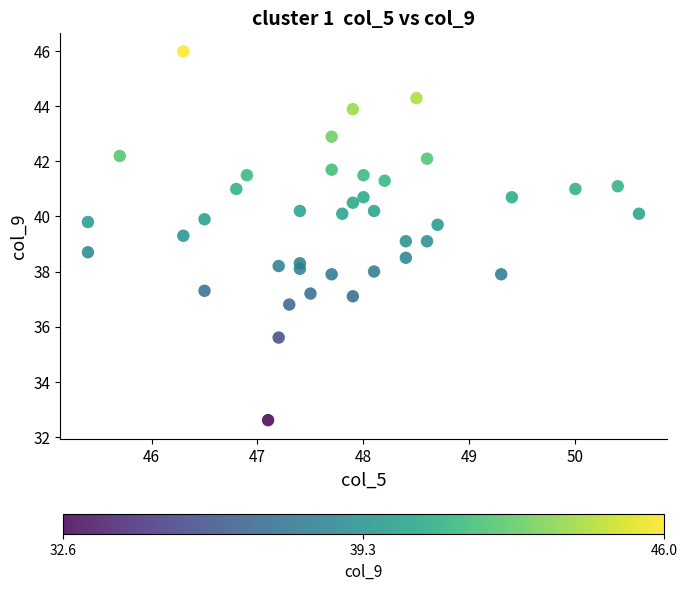

What is the range of Y values (max minus min)?

13.4